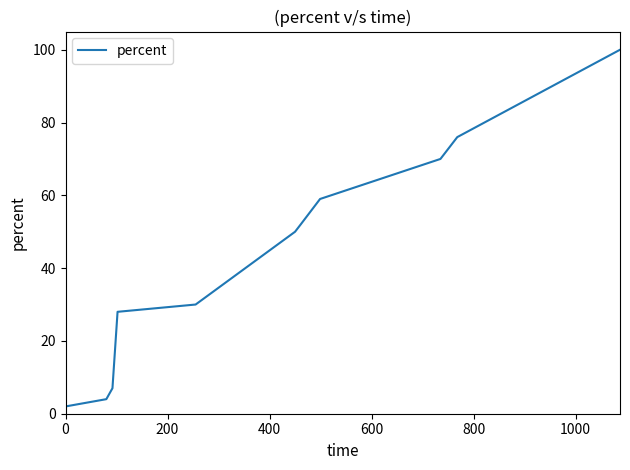

True or false: the data has more than 2 interior local peaks.

False